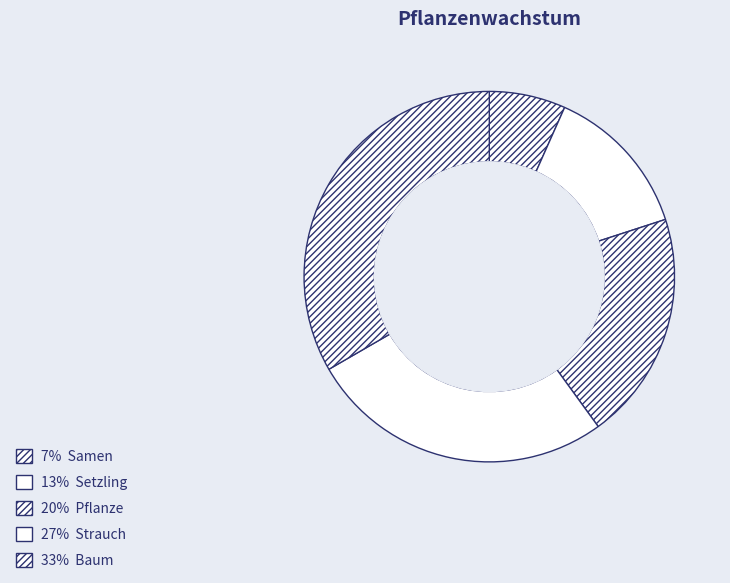

How many segments does this pie chart have?

5